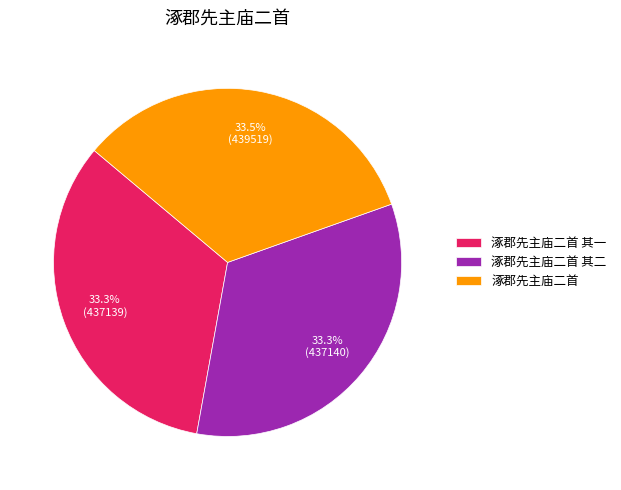

Do 涿郡先主庙二首 and 涿郡先主庙二首 其一 together represent more than half of the pie?

Yes